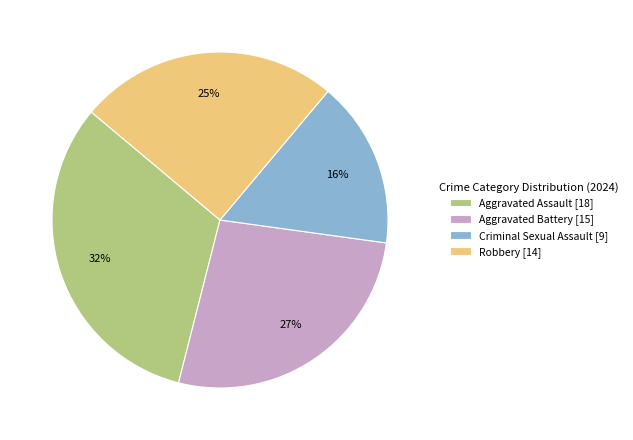

To the nearest percent, what portion does Robbery [14] represent?

25%